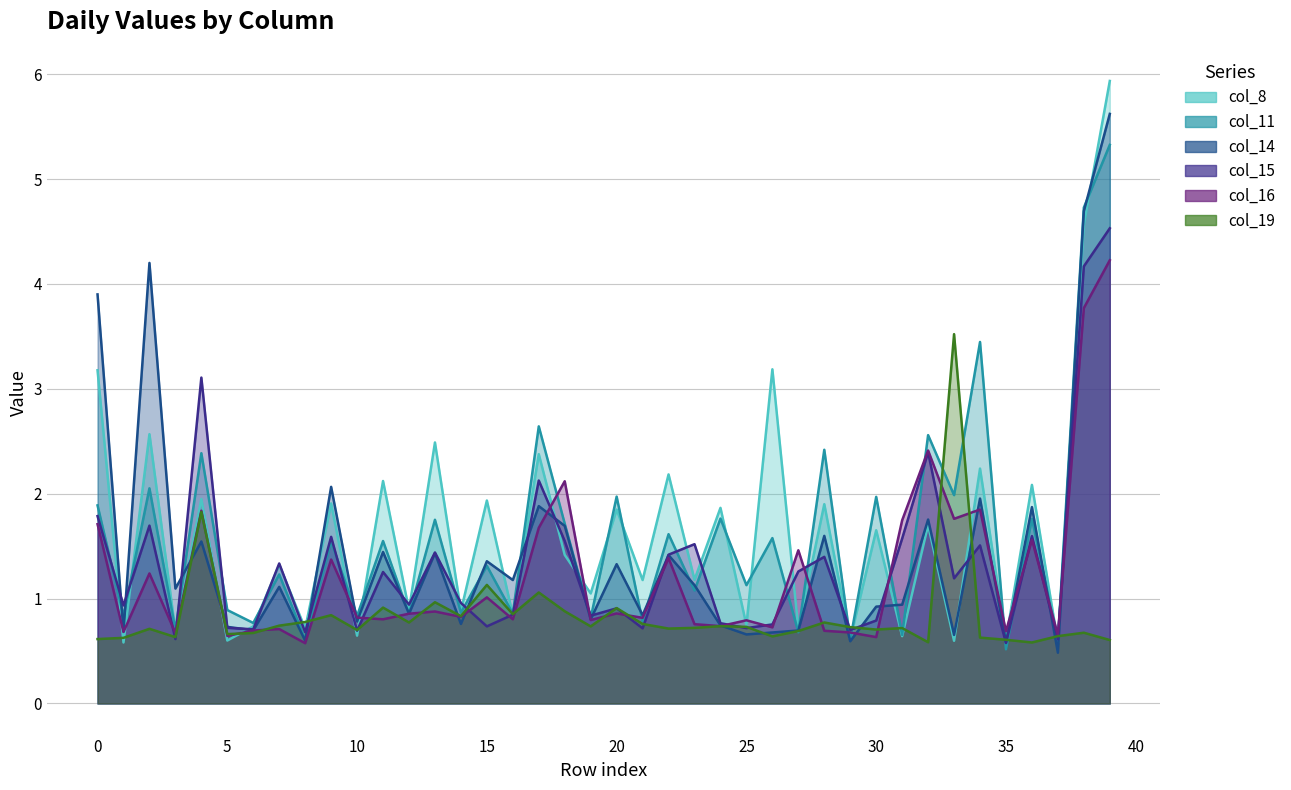

True or false: col_19 has more than 0 interior local peaks.

True